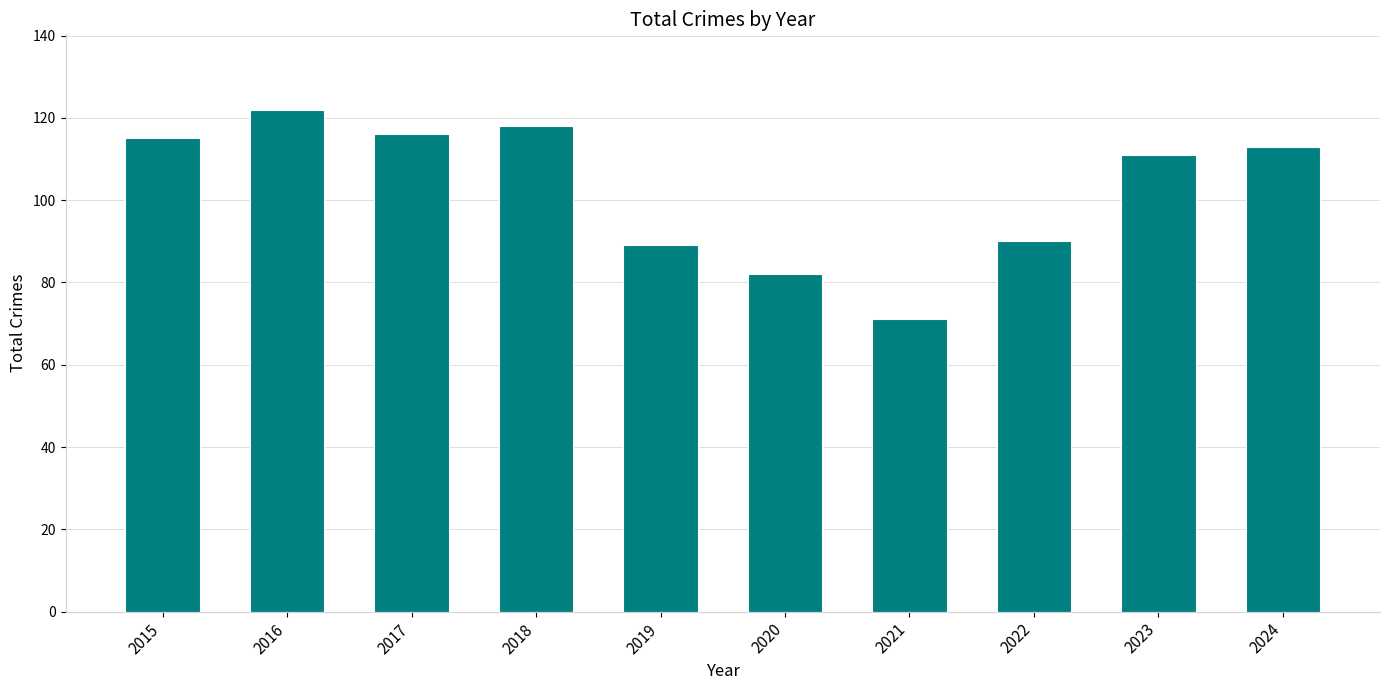

At which category does the chart reach its peak across all series?

2016